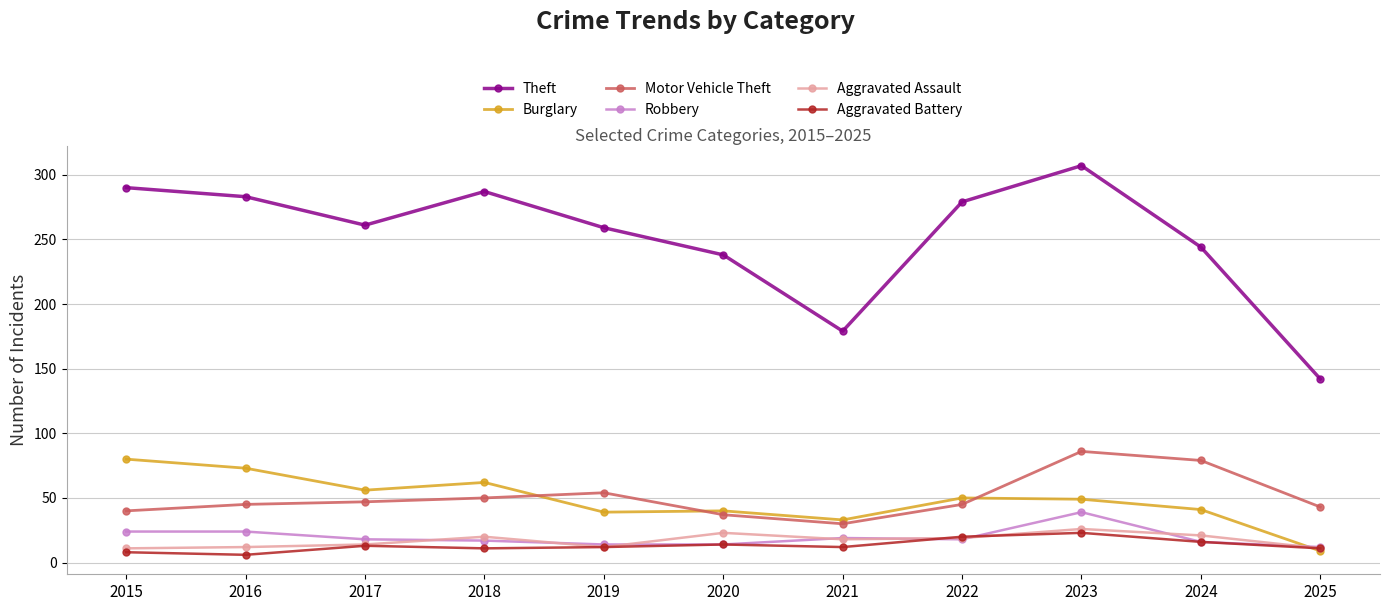

What is the value of the Aggravated Assault point at the 10th from the left?

21